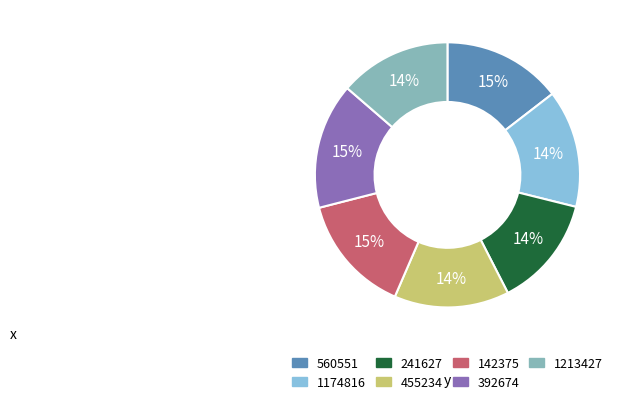

To the nearest percent, what is the average slice percentage?

14%